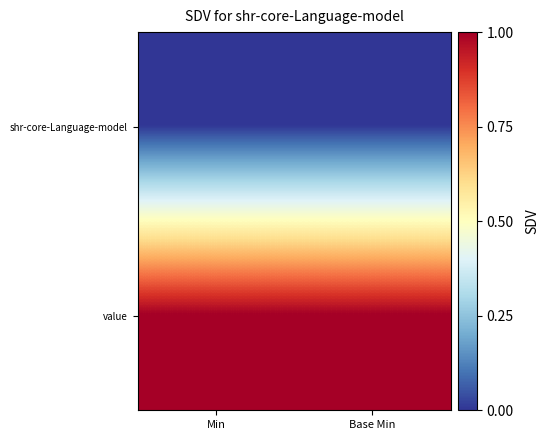

At how many categories does at least one series exceed 0?

2